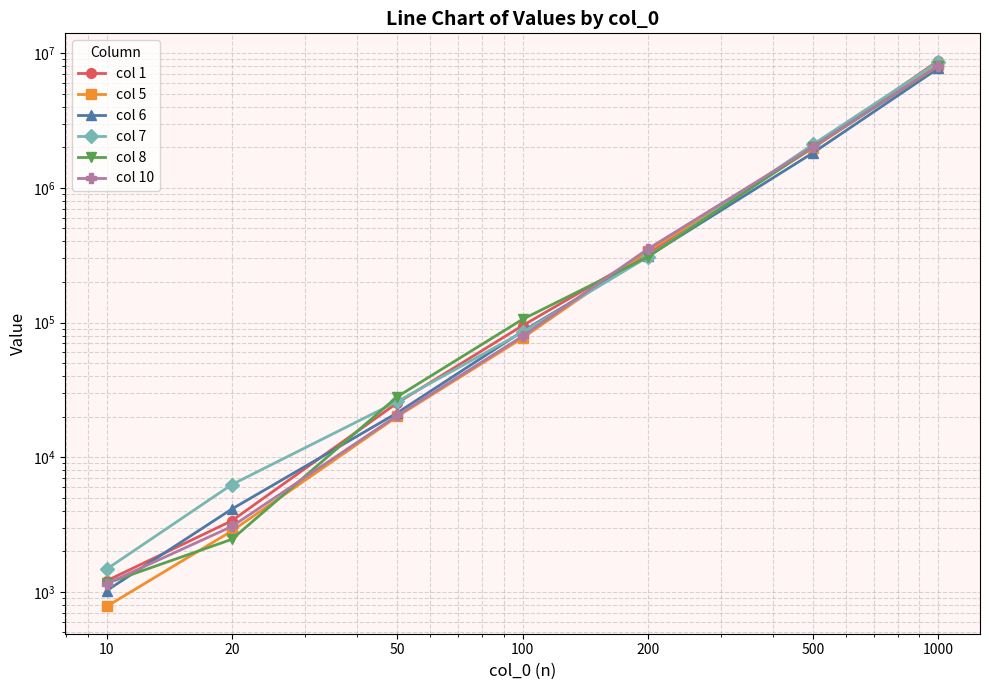

Between 100 and 200, which series saw the biggest shift?

col 10